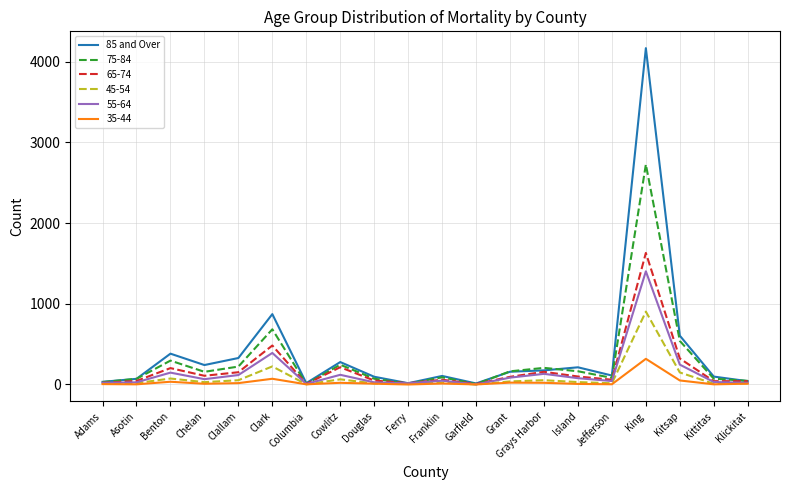

Rank the series by their maximum value, from highest to lowest.

85 and Over, 75-84, 65-74, 55-64, 45-54, 35-44